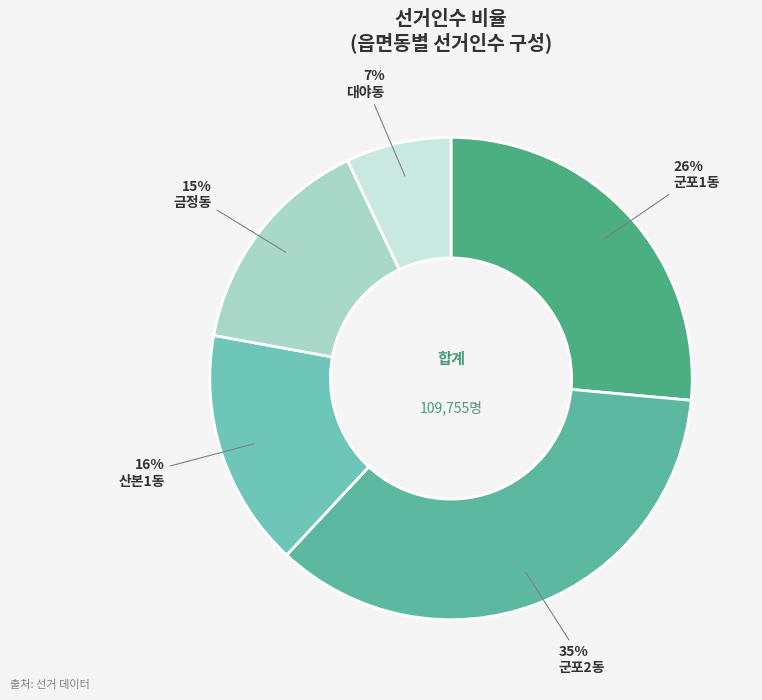

Do 대야동 and 군포1동 together represent more than half of the pie?

No